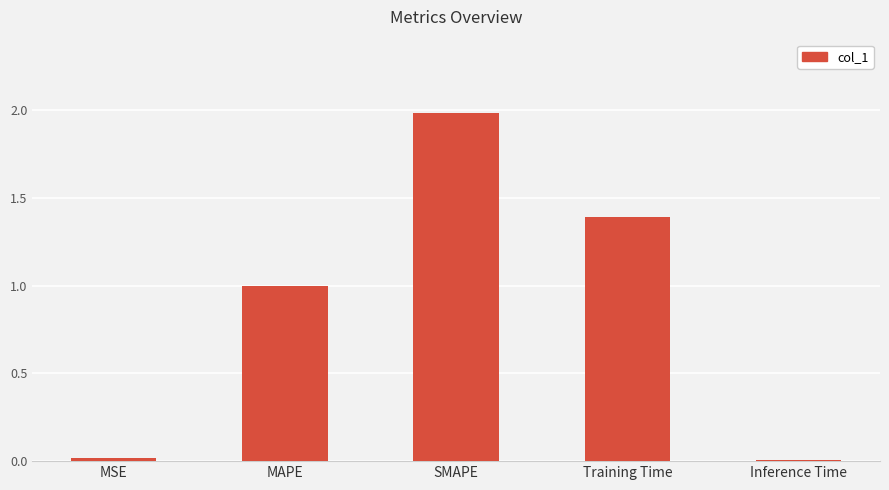

True or false: the data shows 1.4 at Training Time.

True